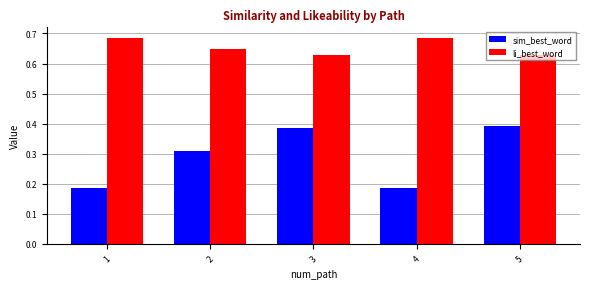

What is the total value across all series at 3?

1.0